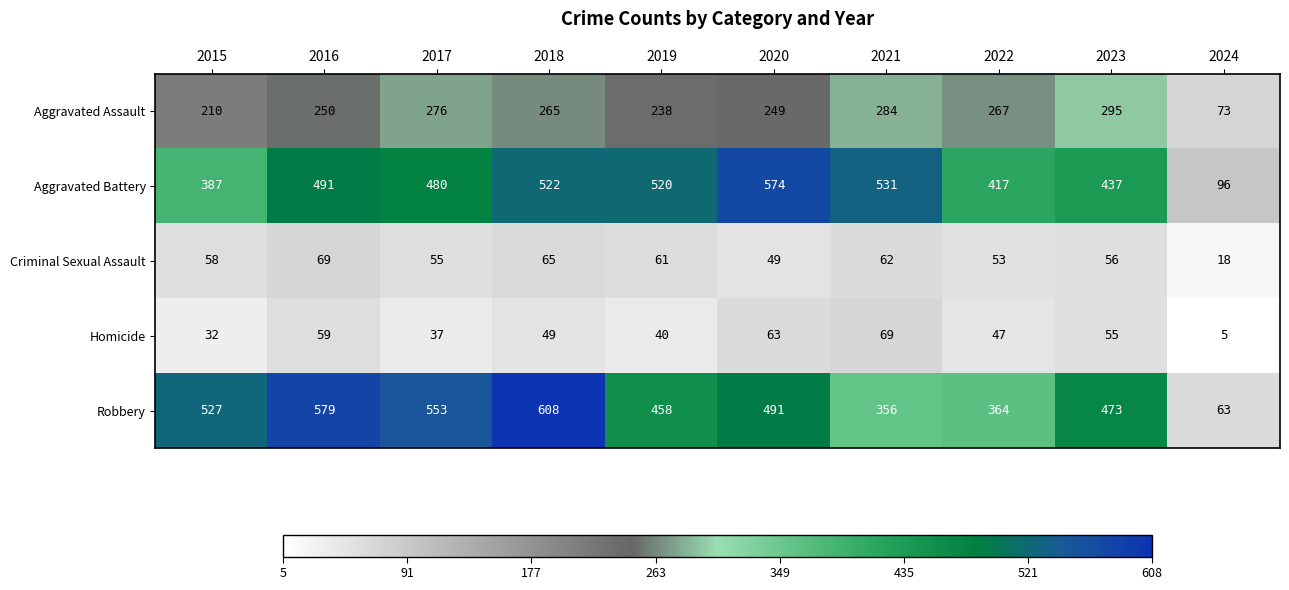

What is the spread (max minus min) of values at 2022?

370